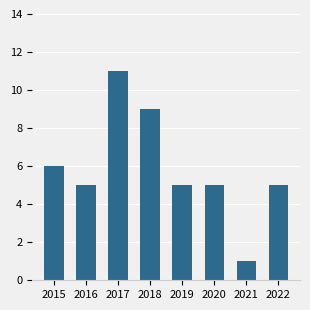

What is the difference between the second highest and minimum values?

8